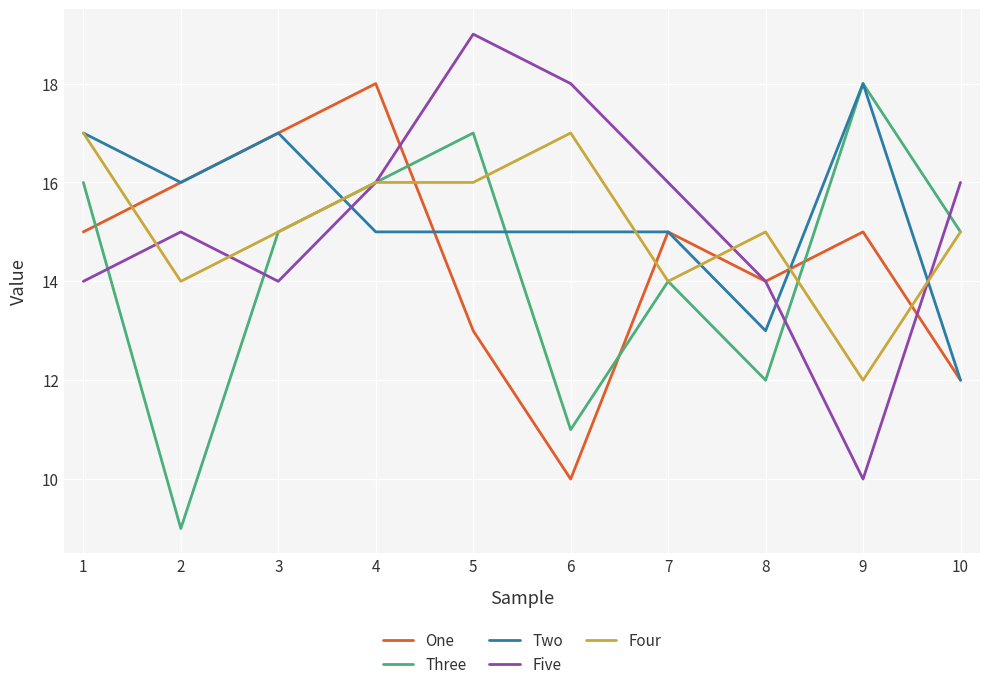

Where does the Four series first go above 15?

1